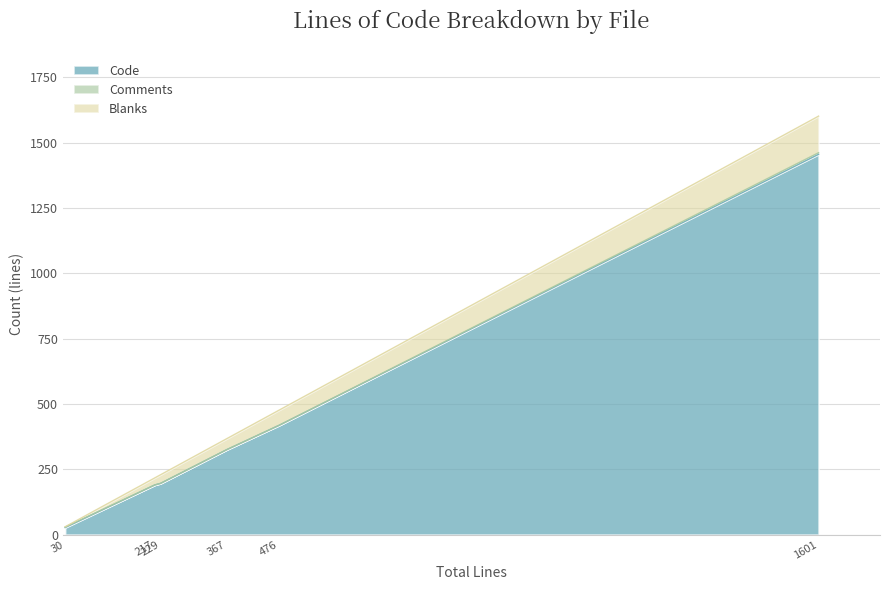

Is the value of Code at common.rs greater than the value of Comments at Cargo.toml?

Yes